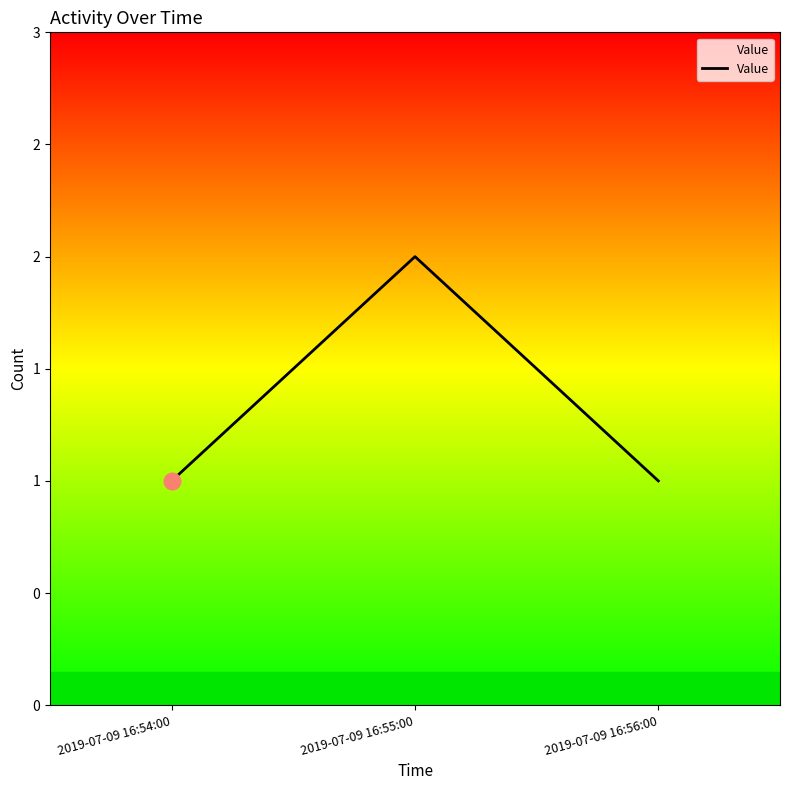

What is the sum of all values?

4